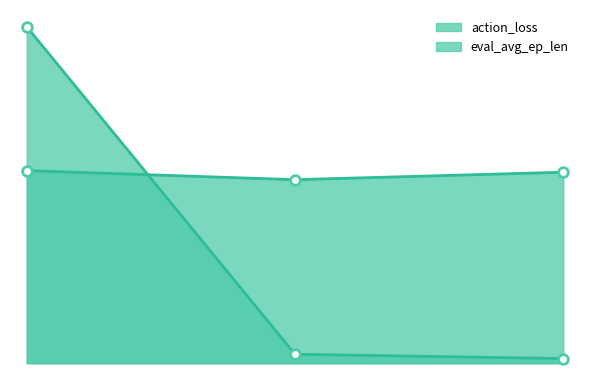

Which series has the largest total across all categories?

eval_avg_ep_len_line